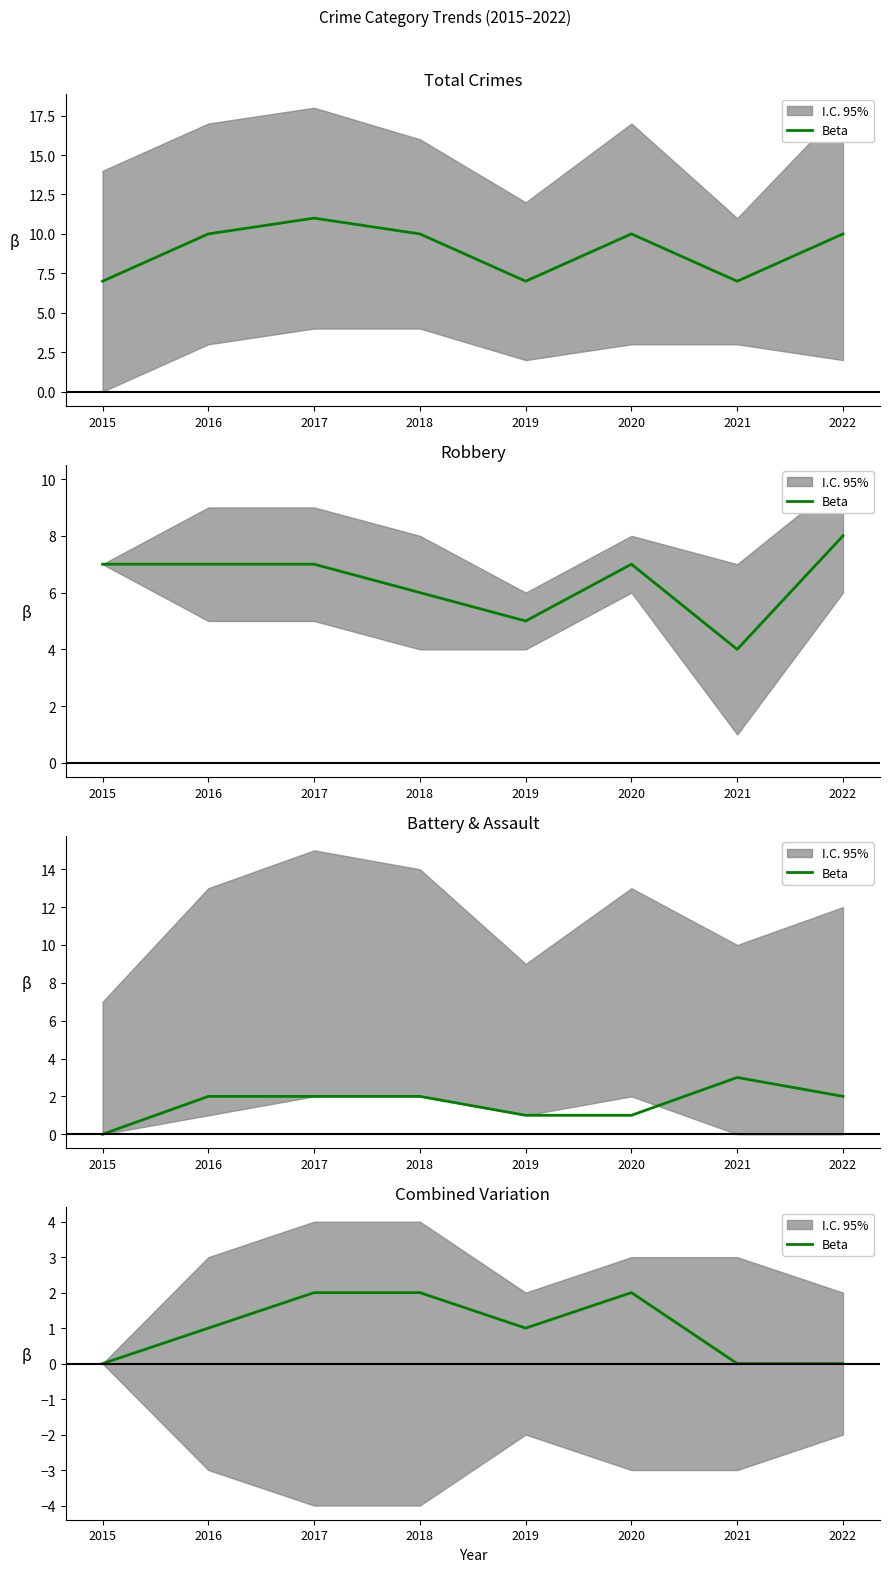

True or false: there are more than 2 points higher than both neighbors.

False